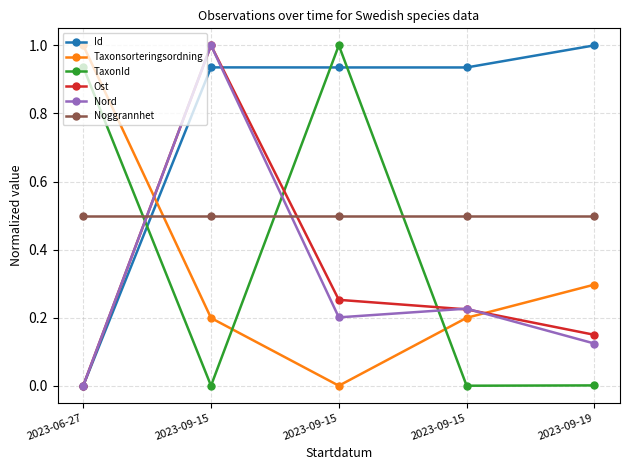

What are all the series names shown in the legend?

Id, Taxonsorteringsordning, TaxonId, Ost, Nord, Noggrannhet